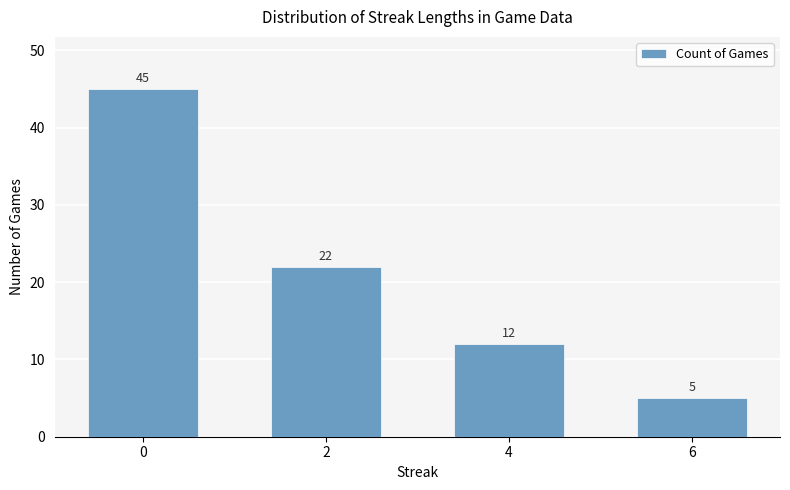

Are the bars horizontal?

No